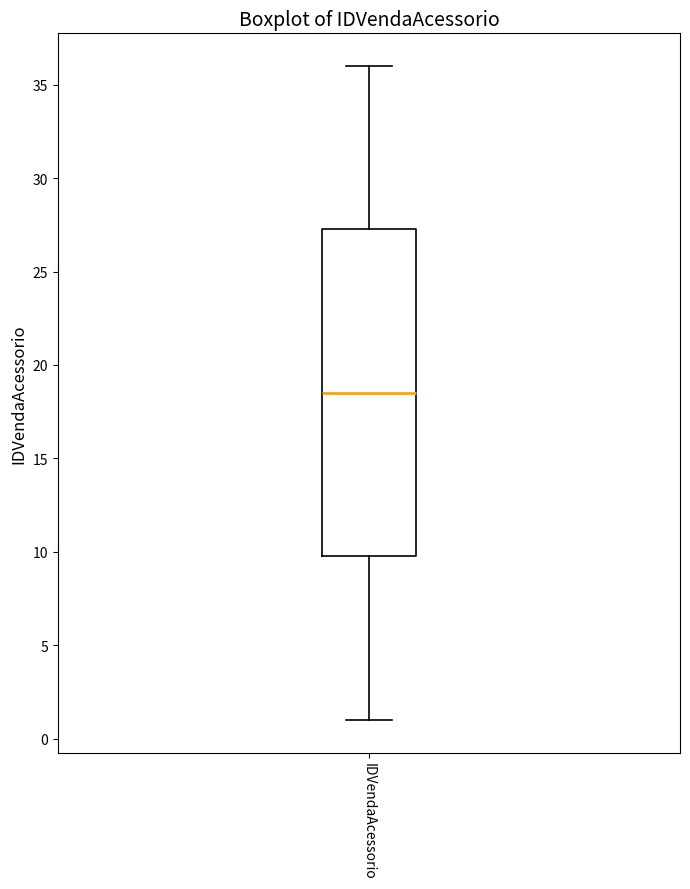

Where is the upper edge of the box for IDVendaAcessorio on the y-axis? The values are not printed on the chart, so give them approximately, as read against the axis.

27.5